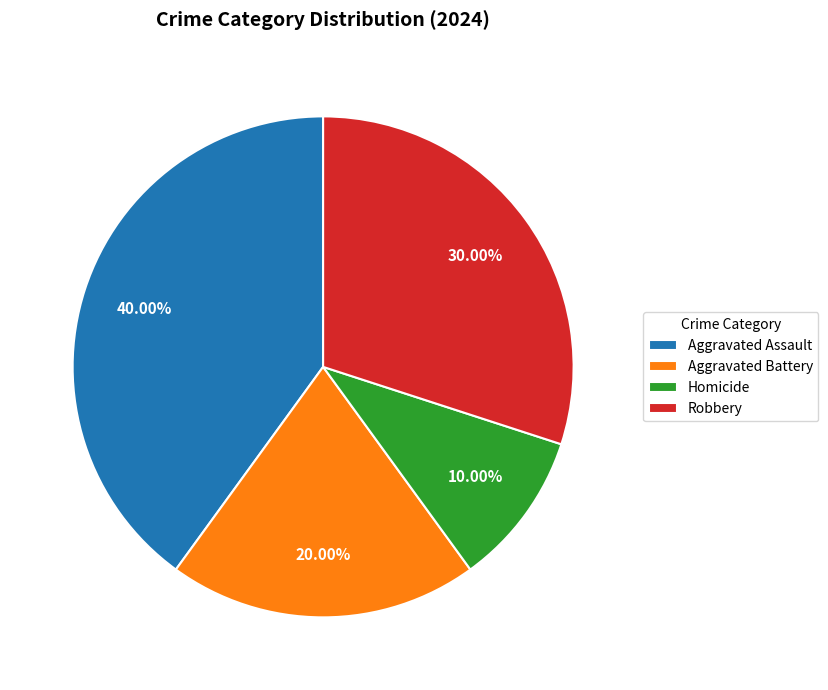

To the nearest percent, what is the combined percentage of Homicide and Aggravated Assault?

50%